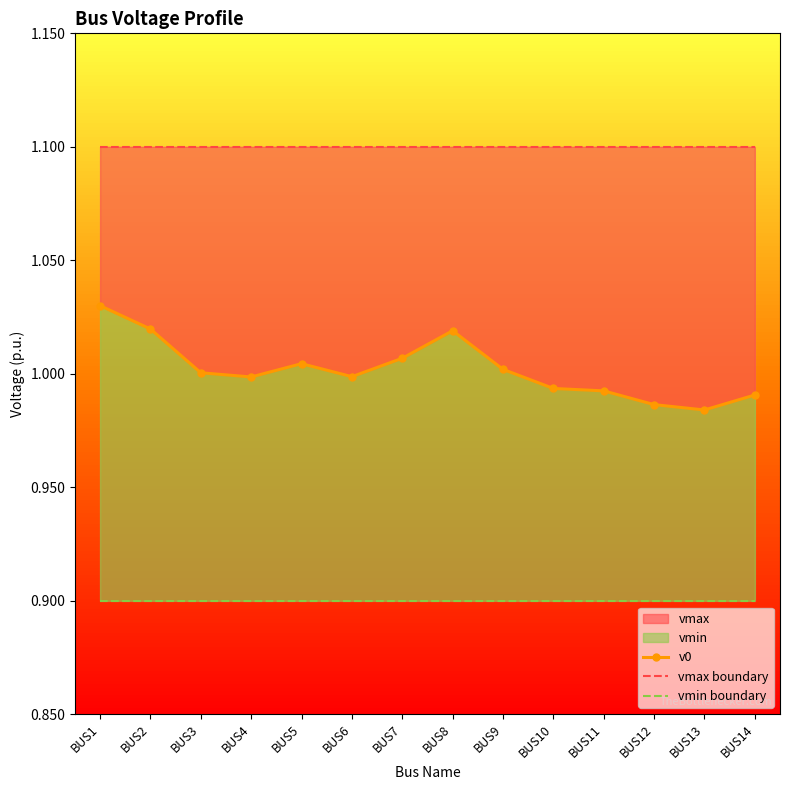

Which category has the highest value across all series?

BUS1